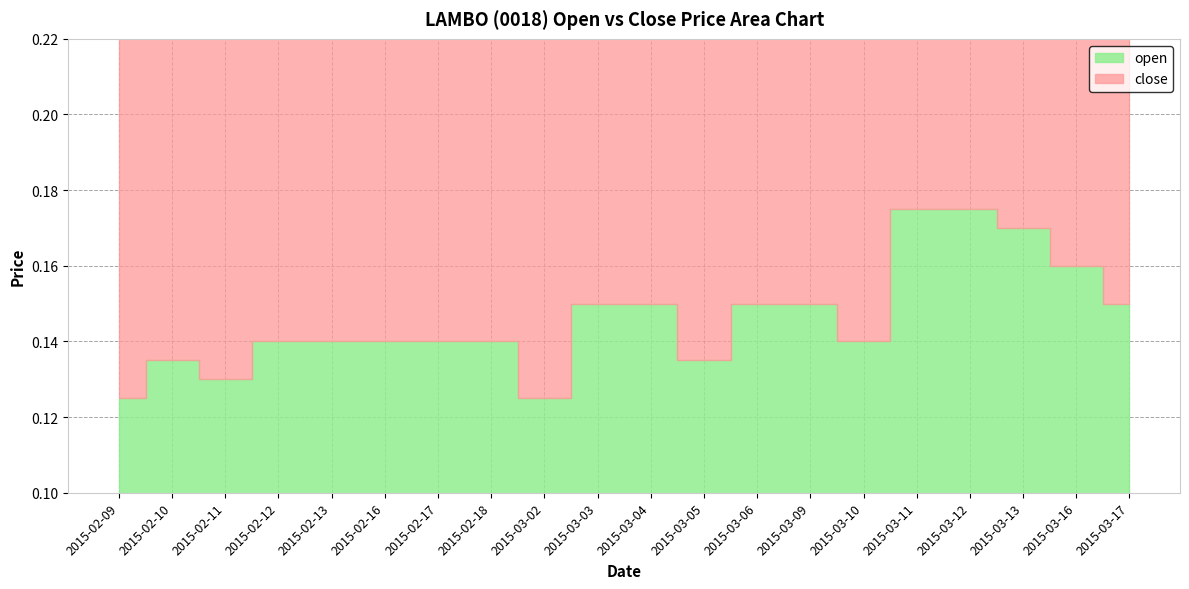

What is the highest value of the open series?

0.2